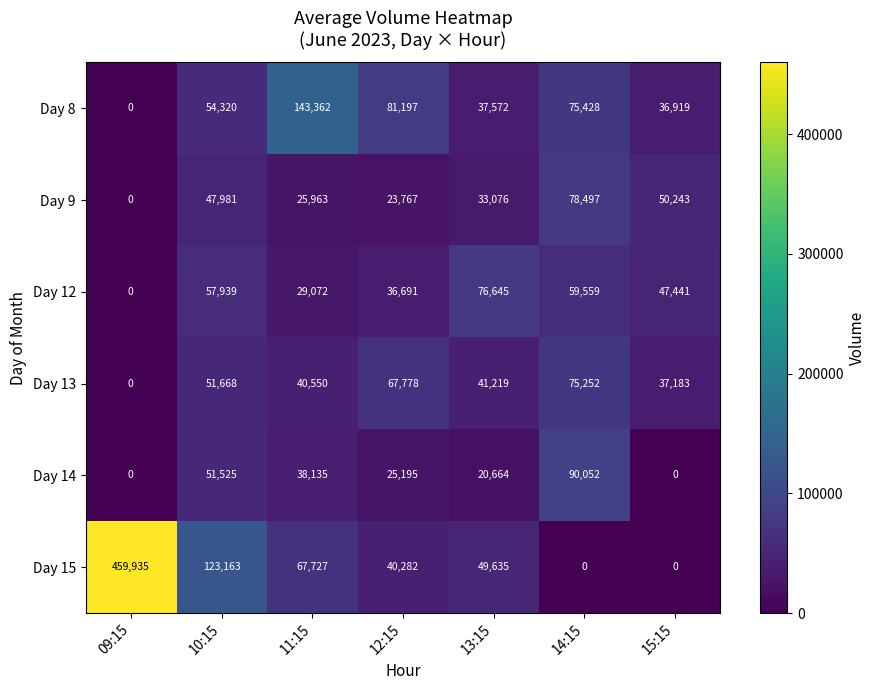

Where is Day 8 nearest to the value 71681?

14:15